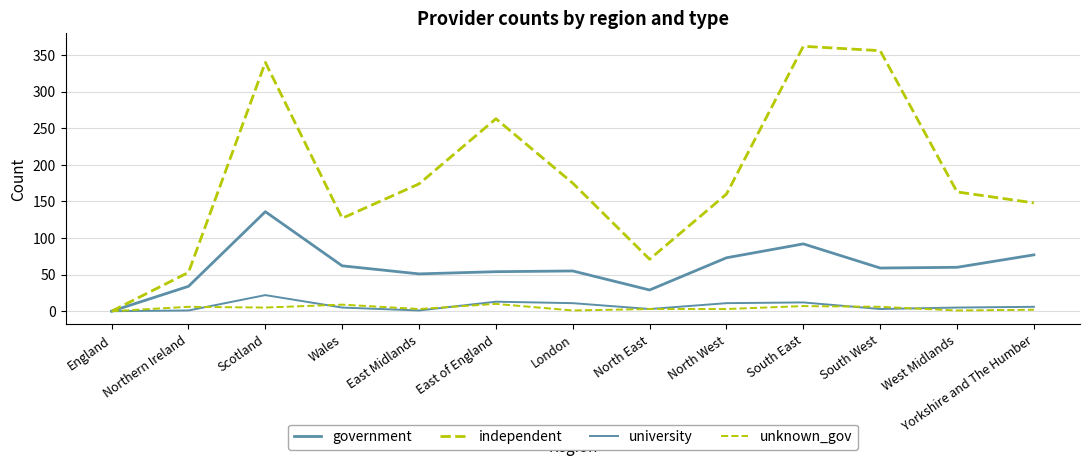

Does the chart have visible grid lines?

Yes